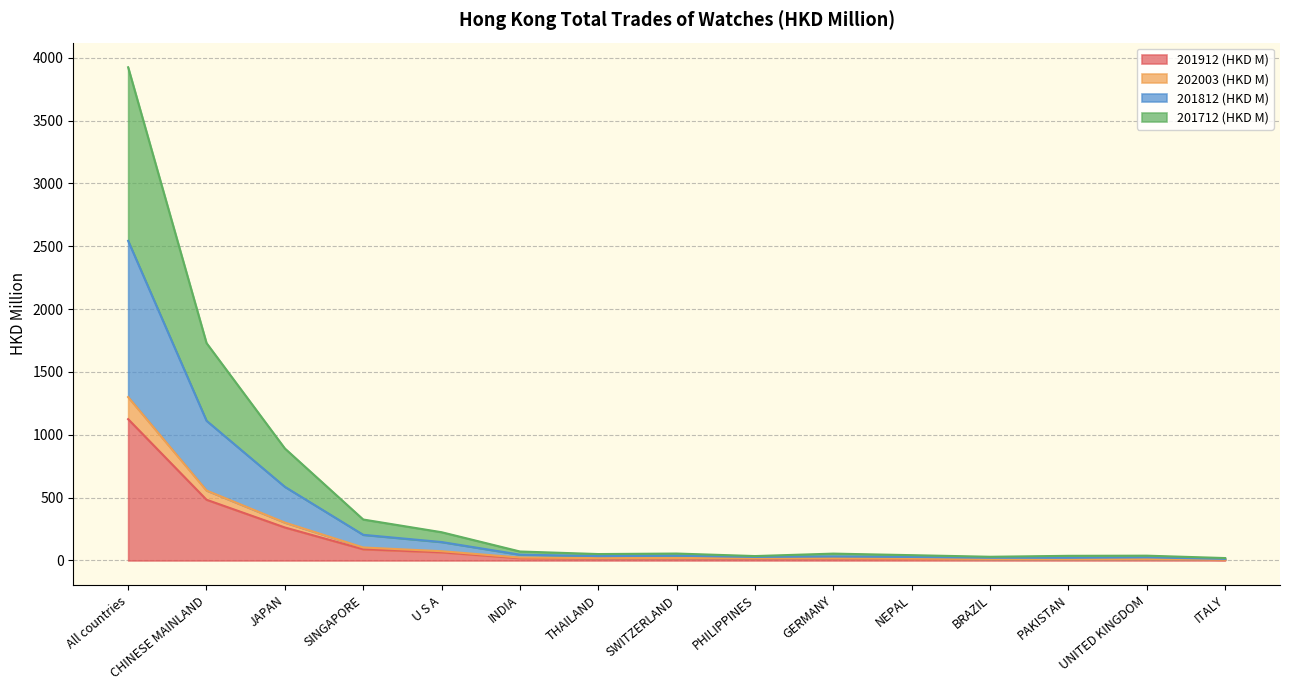

At which category is the sum across all series the highest?

All countries